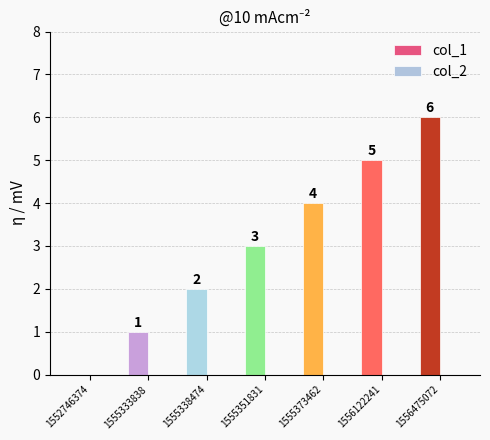

Which category has the highest value across all series?

1556475072